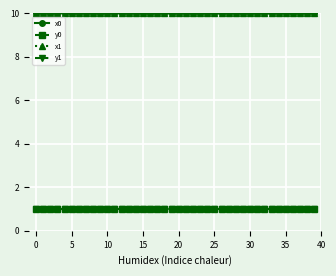

What is the smallest value displayed?

1.0